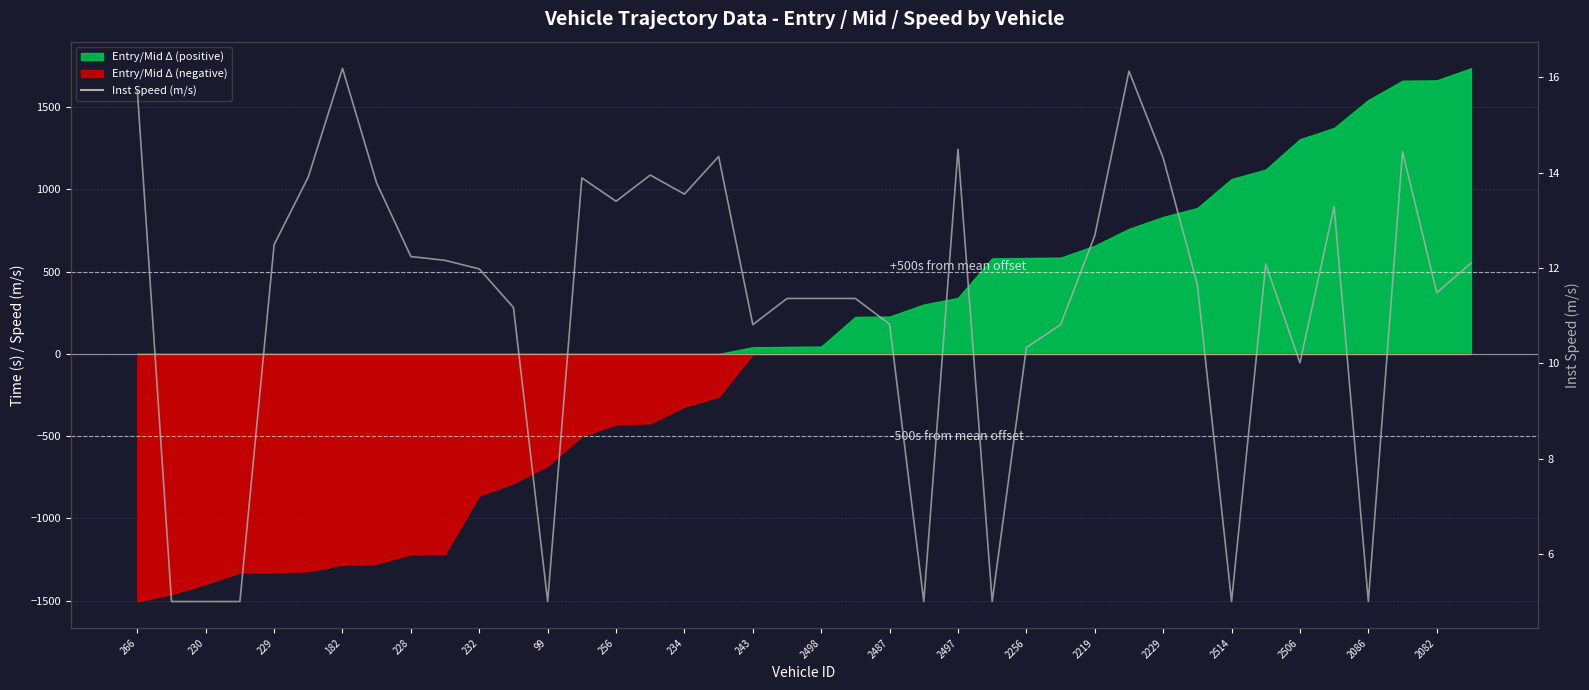

What is the sum of all values?

448.3